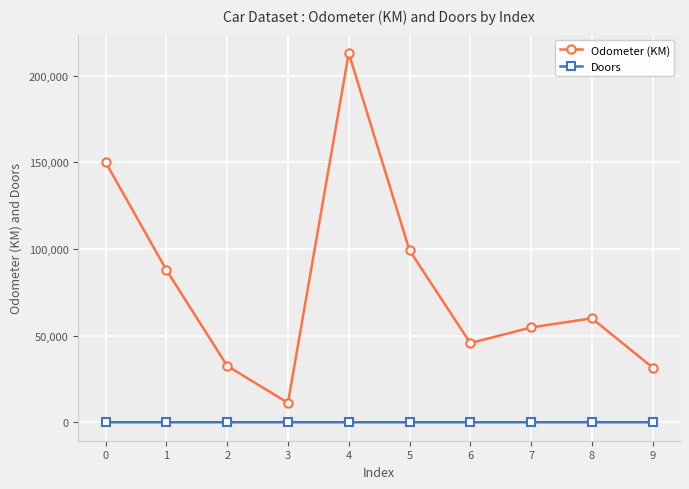

What is the difference between the second highest and minimum values in the Odometer (KM) series?

138864